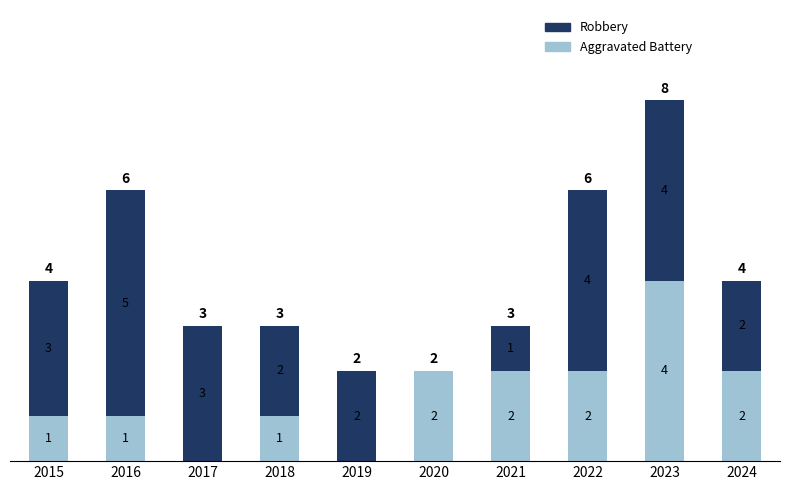

How many Aggravated Battery values are between 1 and 2?

7